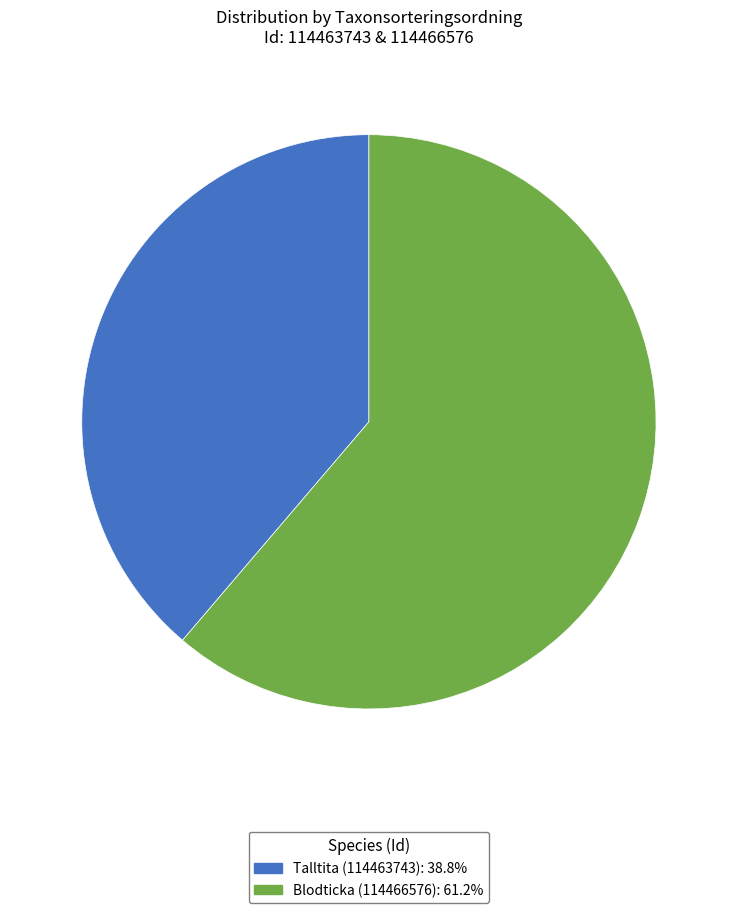

Count the number of slices in the pie.

2